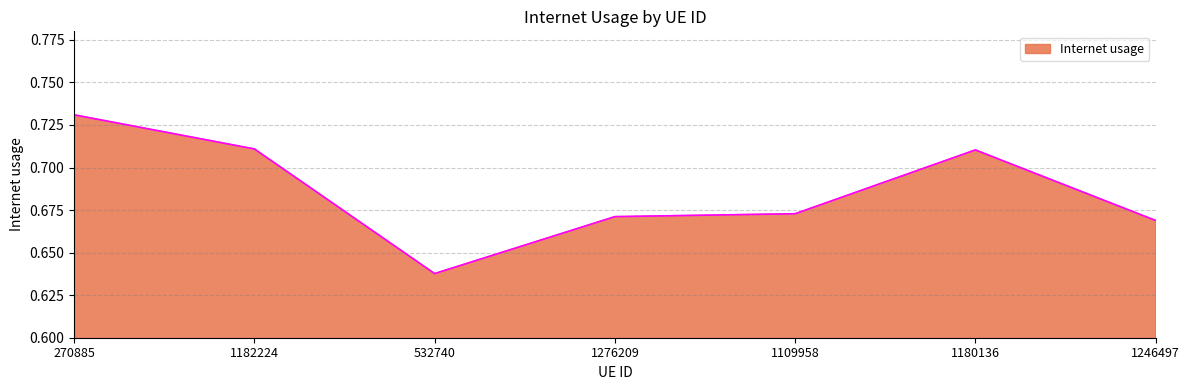

Where is the data nearest to the value 0?

532740